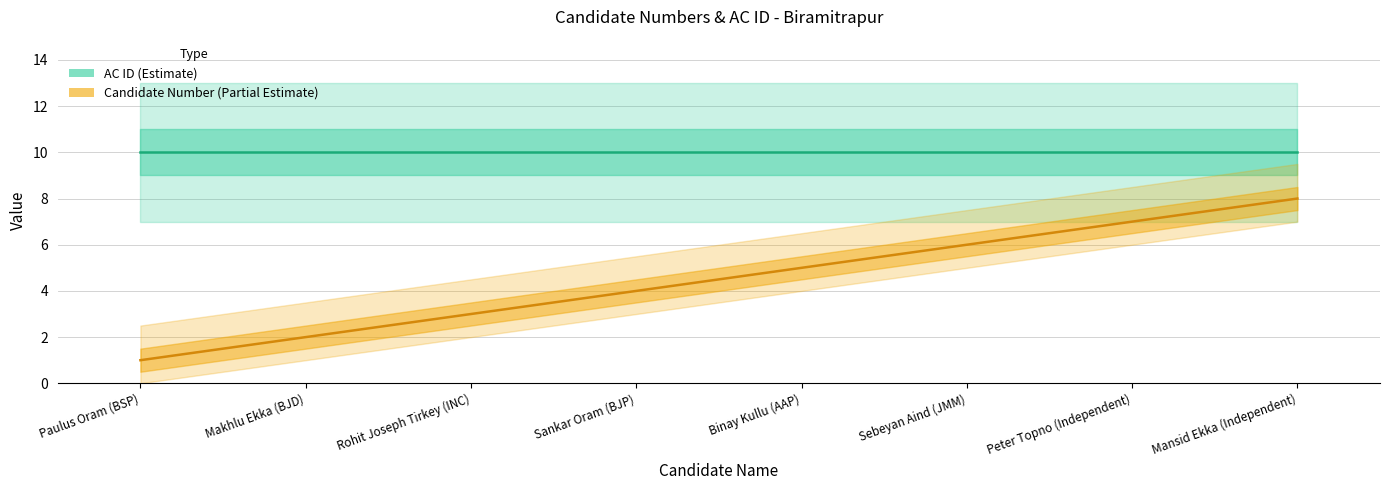

The value at Binay Kullu (AAP) is 5. True or false?

True